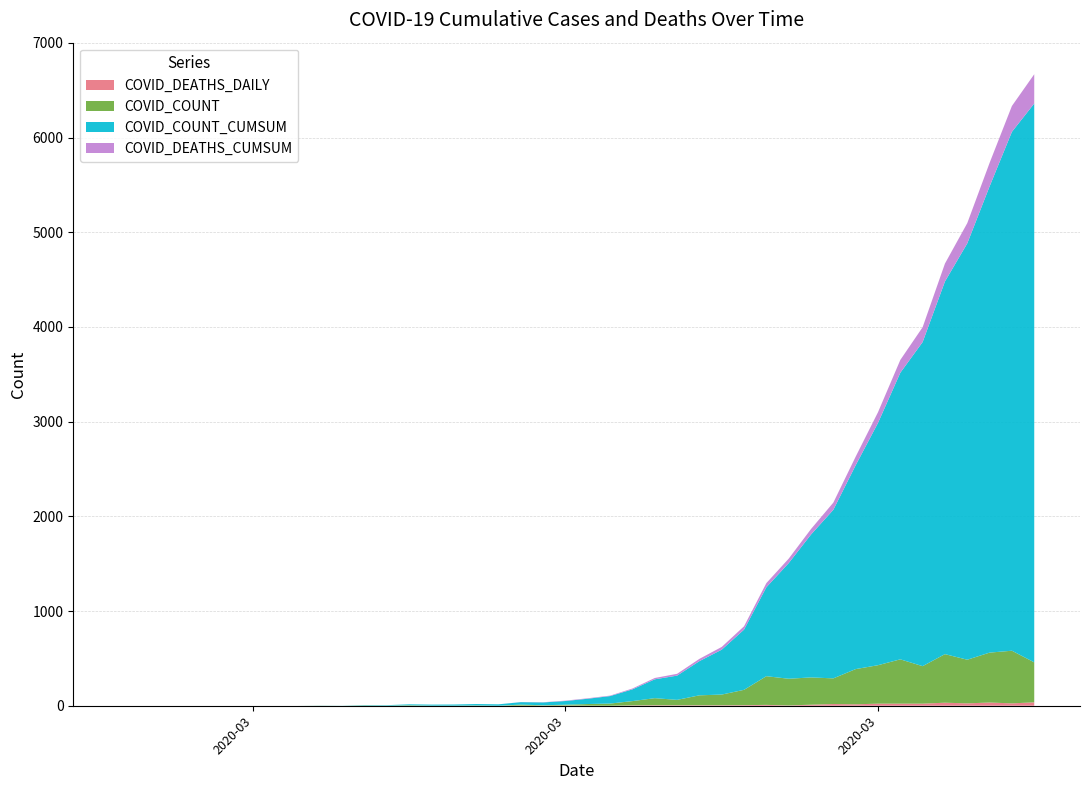

Reading right to left, list all the values displayed in this chart.

COVID_DEATHS_CUMSUM: 309	273	248	214	189	157	135	113	91	76	58	47	44	35	29	24	19	14	9	5	5	4	2	1	0	0	0	0	0	0	0	0	0	0	0	0	0	0	0	0
COVID_COUNT_CUMSUM: 5901	5479	4923	4396	3935	3422	3026	2558	2152	1780	1509	1221	939	636	474	361	256	199	124	79	56	39	30	26	15	15	12	11	10	5	4	1	1	0	0	0	0	0	0	0
COVID_COUNT: 422	556	527	461	513	396	468	406	372	271	288	282	303	162	113	105	57	75	45	23	17	9	4	11	0	3	1	1	5	1	3	0	1	0	0	0	0	0	0	0
COVID_DEATHS_DAILY: 36	25	34	25	32	22	22	22	15	18	11	3	9	6	5	5	5	5	4	0	1	2	1	1	0	0	0	0	0	0	0	0	0	0	0	0	0	0	0	0